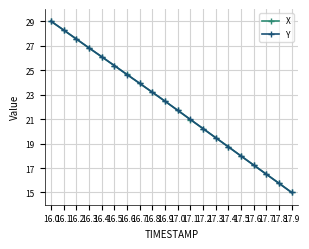

The value of Y at 16.6 is 14.4. True or false?

False